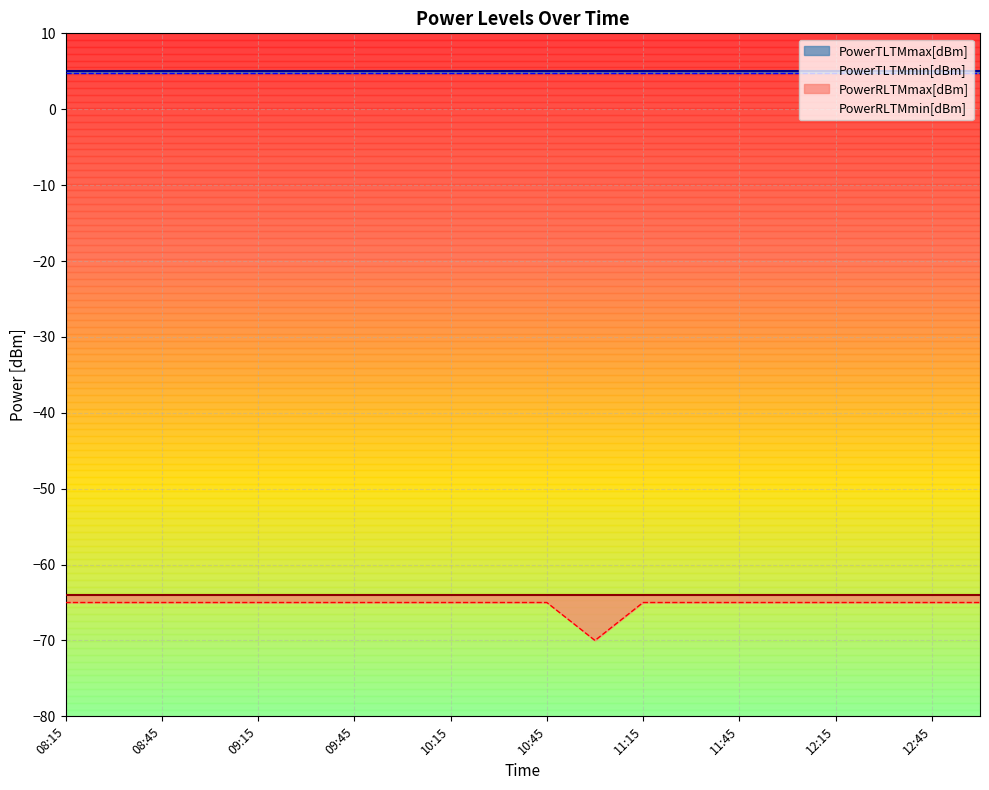

What is the highest value of the PowerRLTMmax[dBm] series?

-65